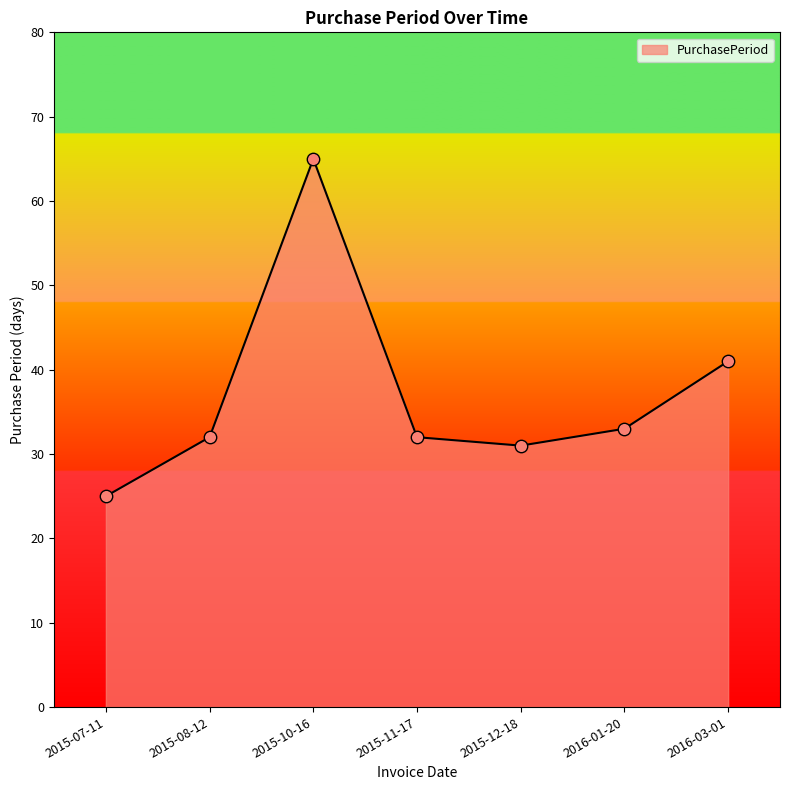

What is the change in value from 2015-08-12 to 2015-12-18?

-1